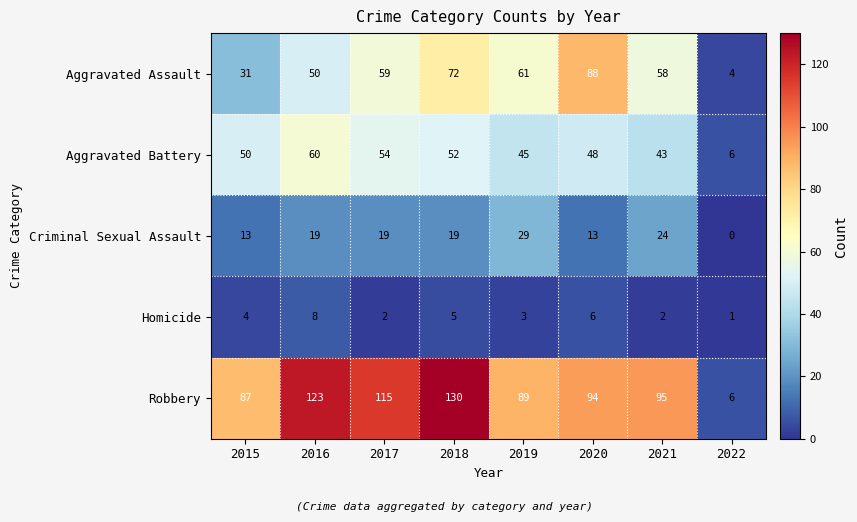

What is the minimum value for Aggravated Assault?

4